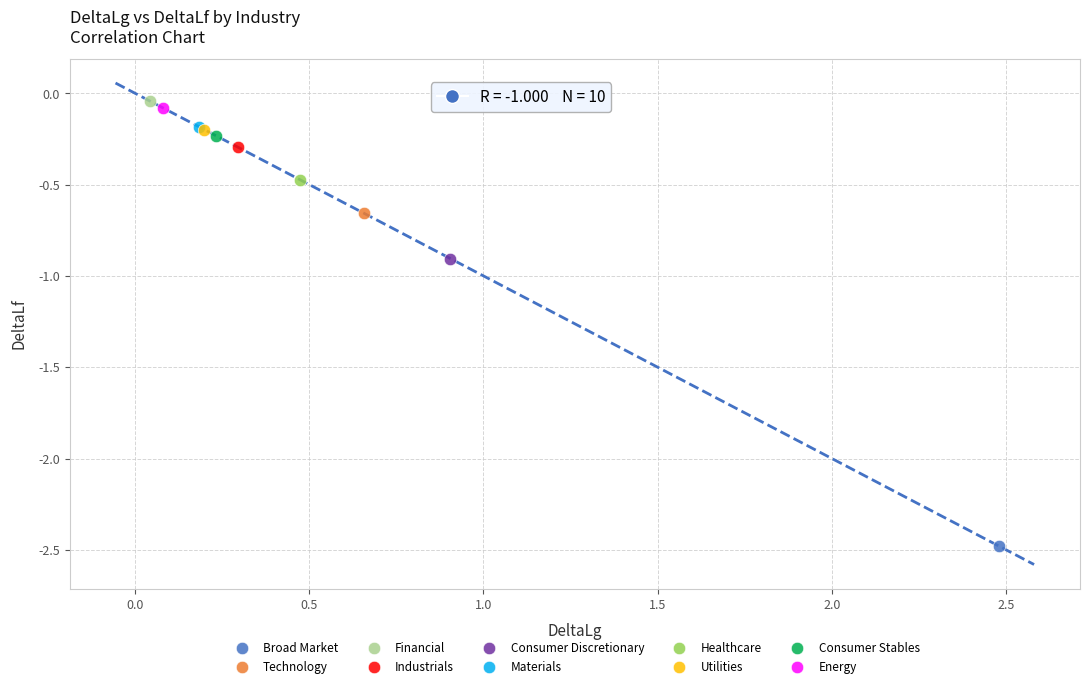

What are all the series names shown in the legend?

Broad Market, Technology, Financial, Industrials, Consumer Discretionary, Materials, Healthcare, Utilities, Consumer Stables, Energy